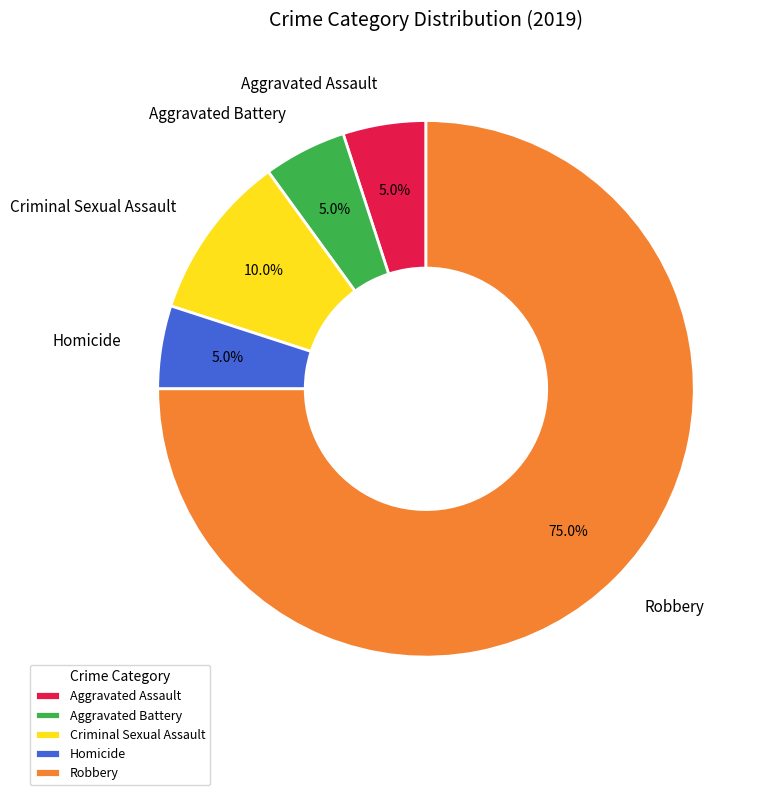

To the nearest percent, what is the combined percentage of Aggravated Assault and Aggravated Battery?

10%